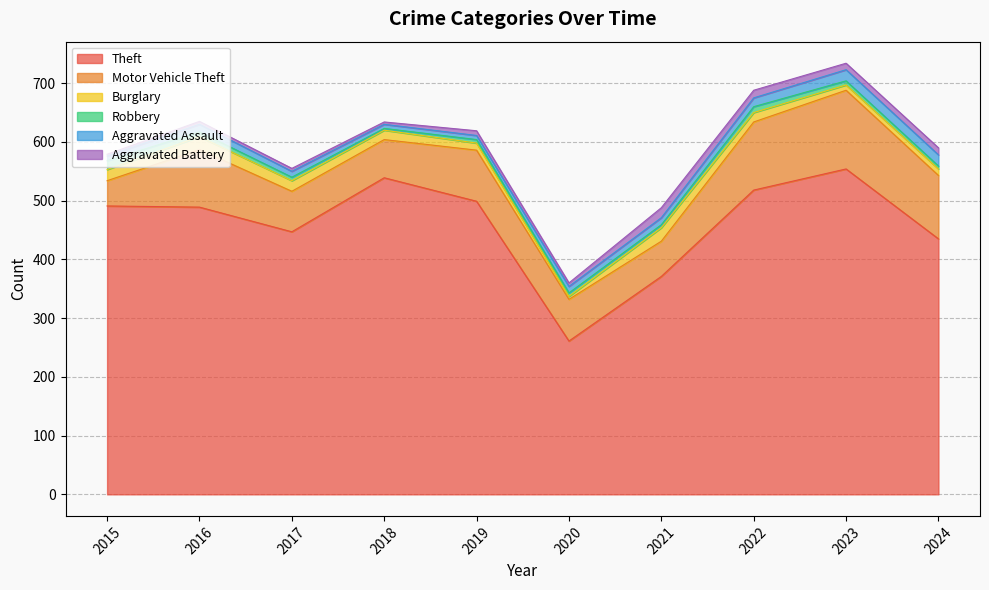

What is the difference between the highest and lowest values at 2015?

488